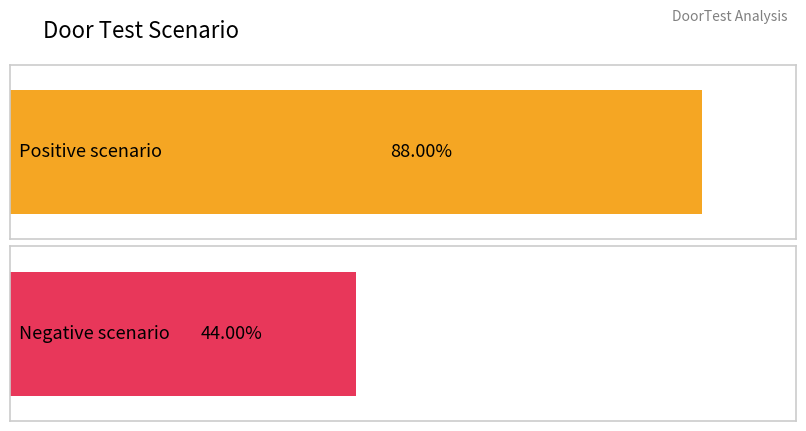

Which series has the widest spread of values?

Positive scenario